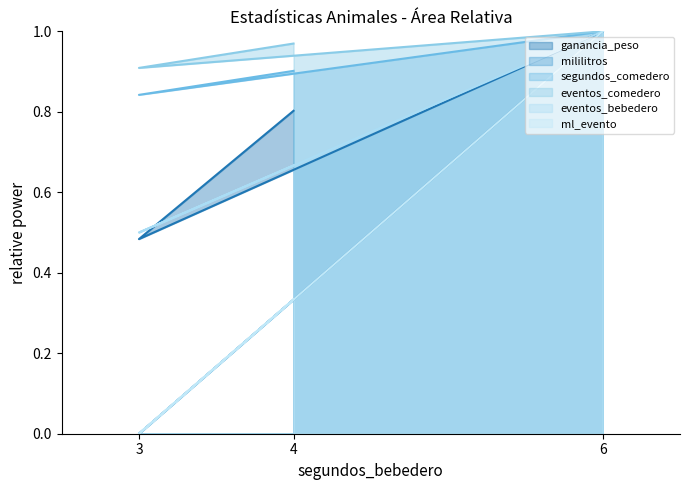

What is the difference between the maximum and second lowest values in the eventos_bebedero series?

0.7